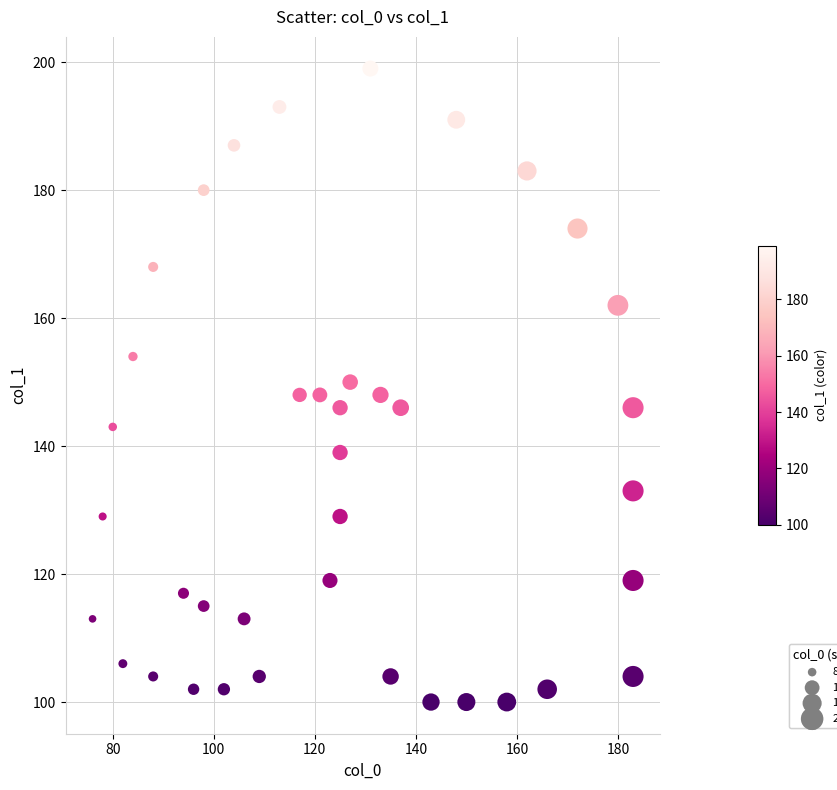

What is the range of Y values (max minus min)?

99